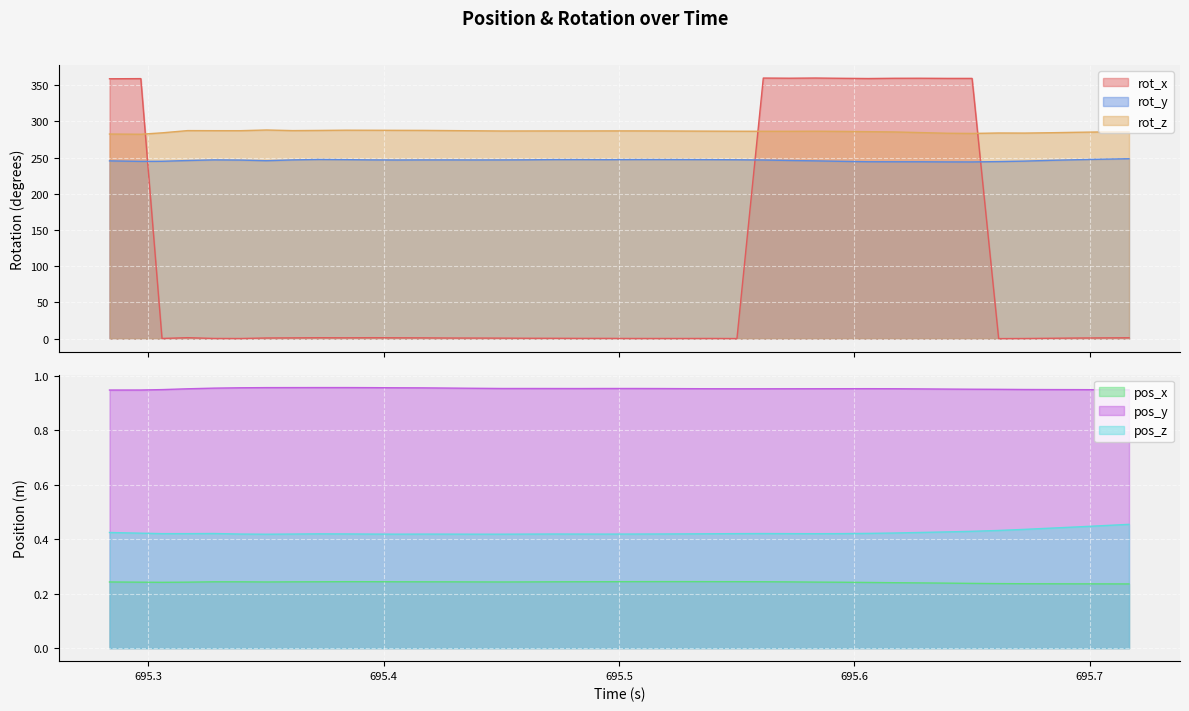

Between 695.4611 and 695.5165, which is larger?

695.5165